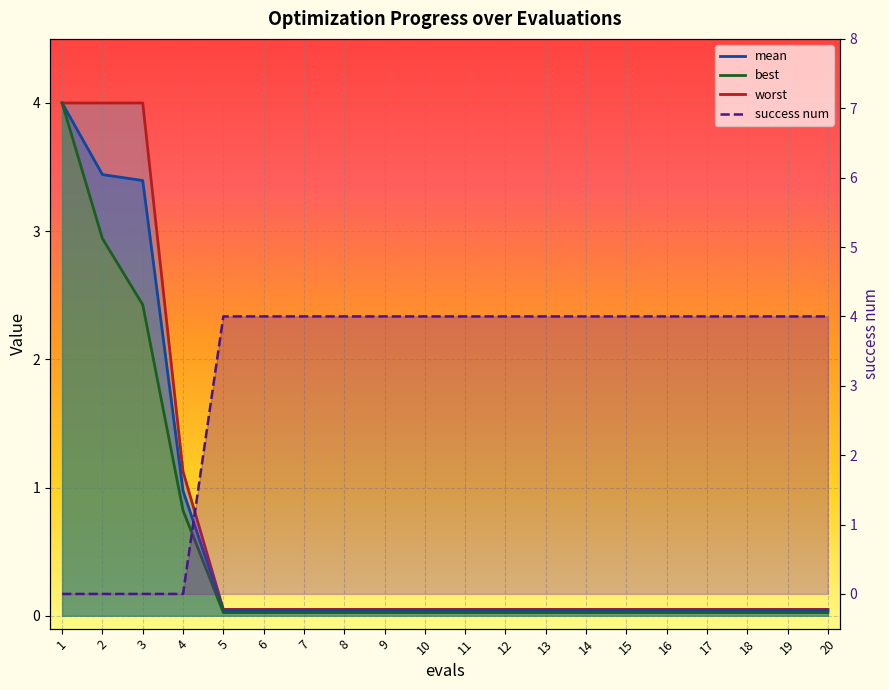

How many lines are shown in the chart?

4